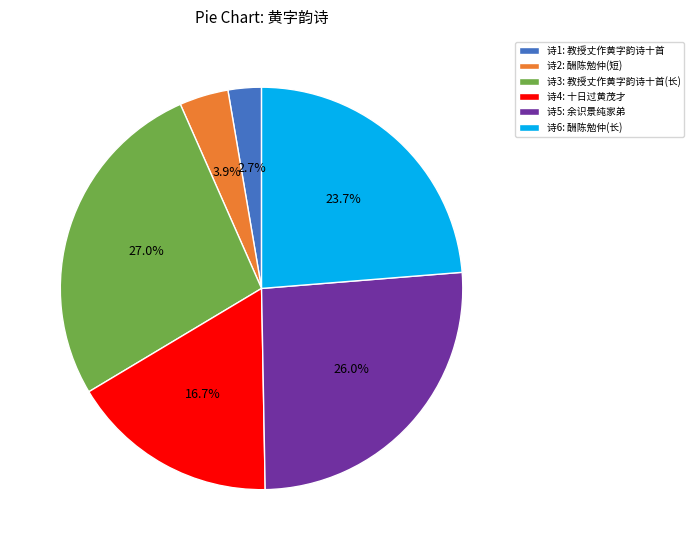

Which has a higher value, 诗4: 十日过黄茂才 or 诗2: 酬陈勉仲(短)?

诗4: 十日过黄茂才